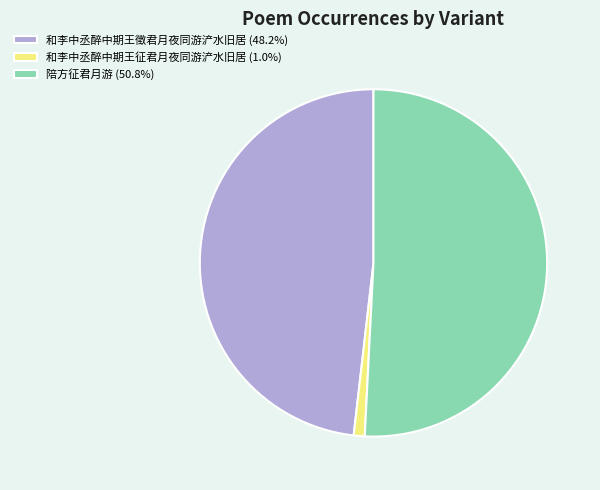

Is the sum of 和李中丞醉中期王徵君月夜同游浐水旧居 and 和李中丞醉中期王征君月夜同游浐水旧居 greater than half?

No